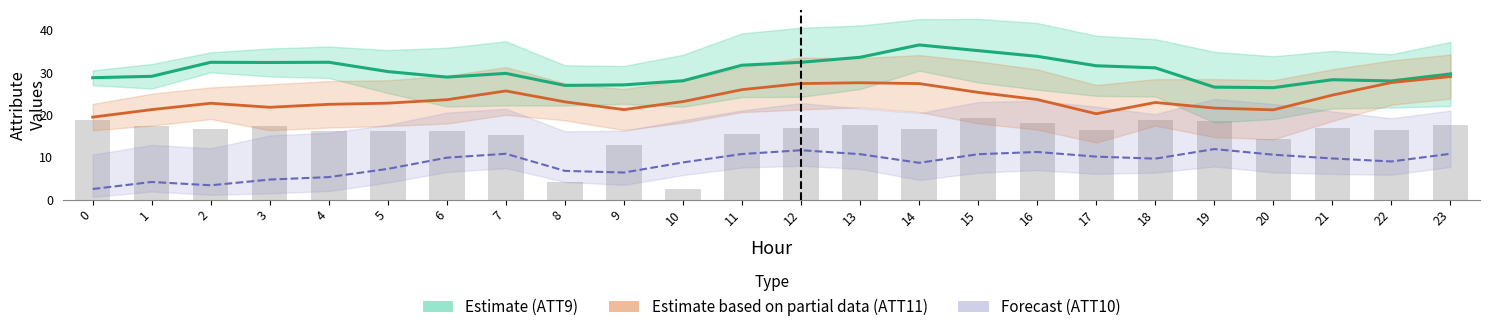

At which label does ATT11 Partial Estimate first exceed 23?

6